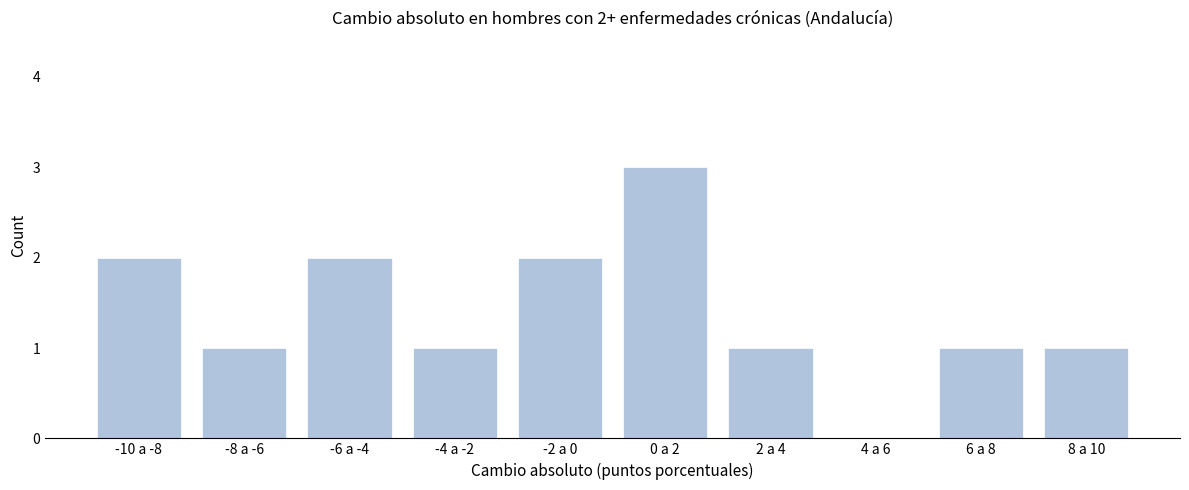

Reading right to left, what are all the values shown in this chart?

8 a 10=1	6 a 8=1	4 a 6=0	2 a 4=1	0 a 2=3	-2 a 0=2	-4 a -2=1	-6 a -4=2	-8 a -6=1	-10 a -8=2